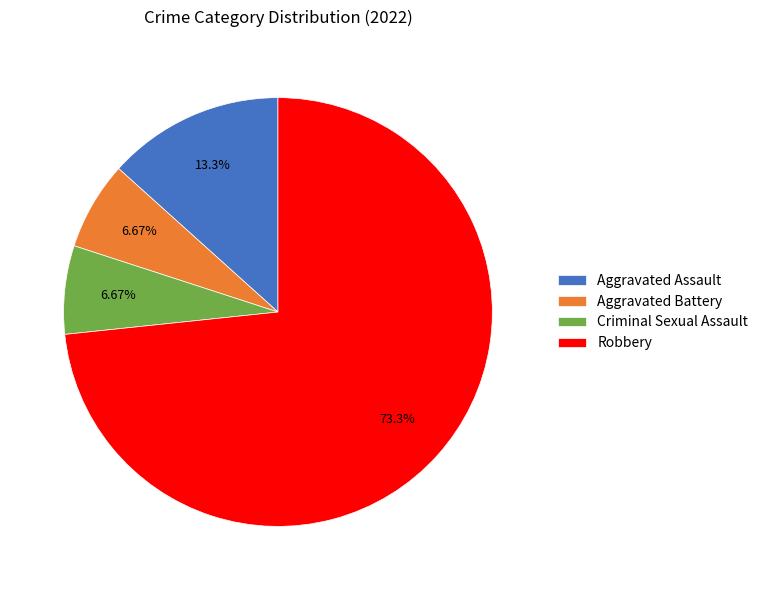

To the nearest percent, what is the difference between the largest and smallest slice percentages?

67%